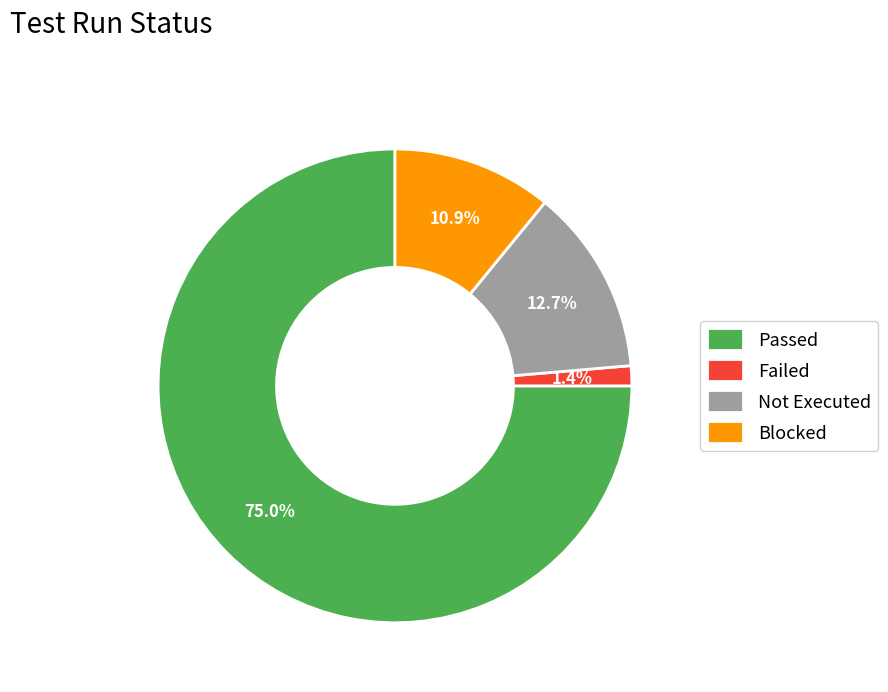

Which has a higher value, Blocked or Passed?

Passed